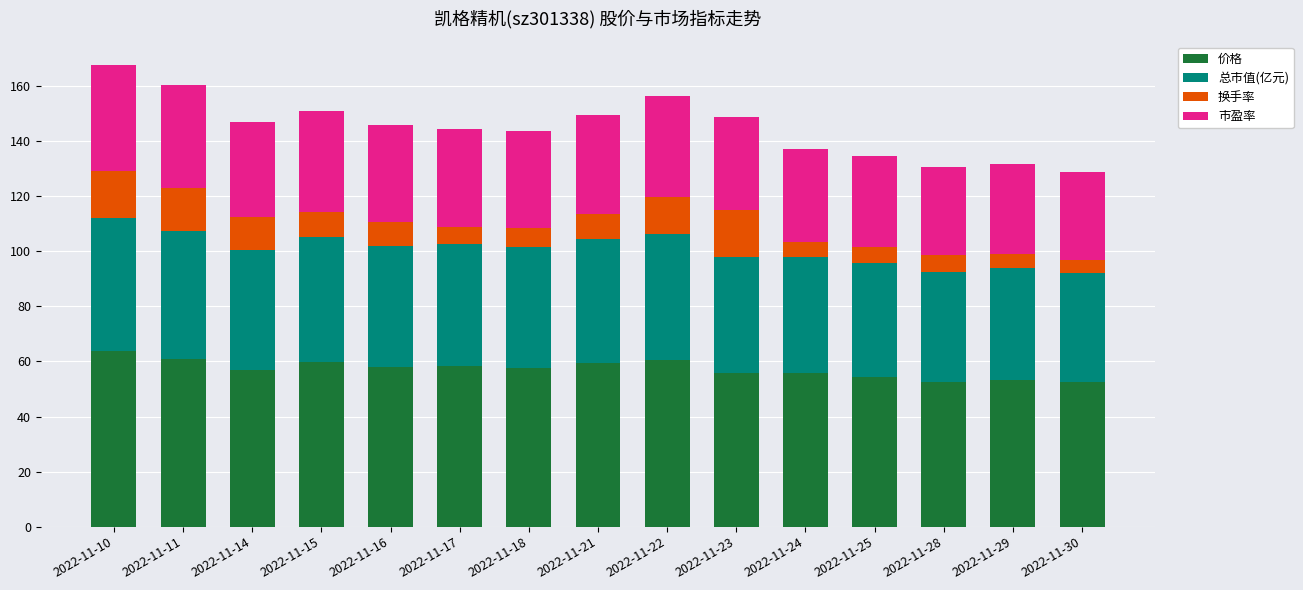

What is the minimum value for 价格?

52.5